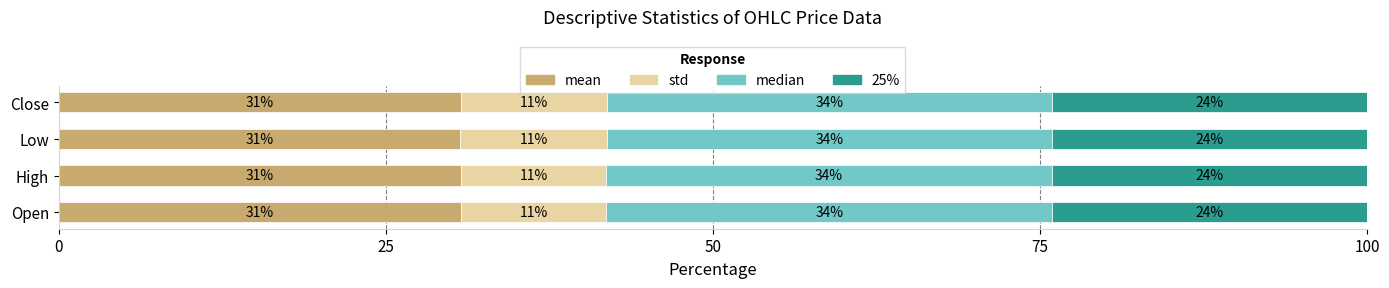

What is the lowest value of the mean series?

30.7